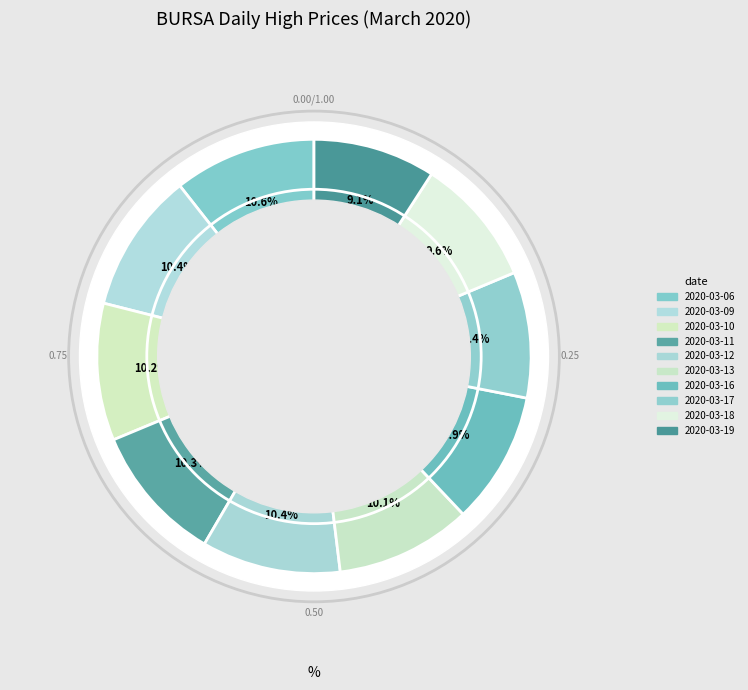

Which category has the biggest portion of the pie?

2020-03-06